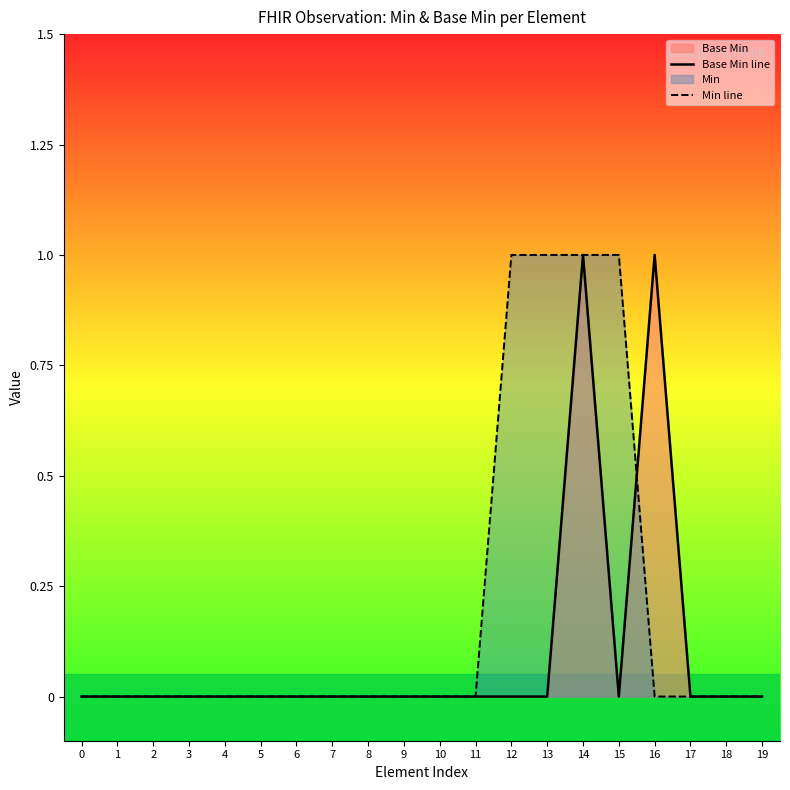

Which series has the widest spread of values?

Base Min line